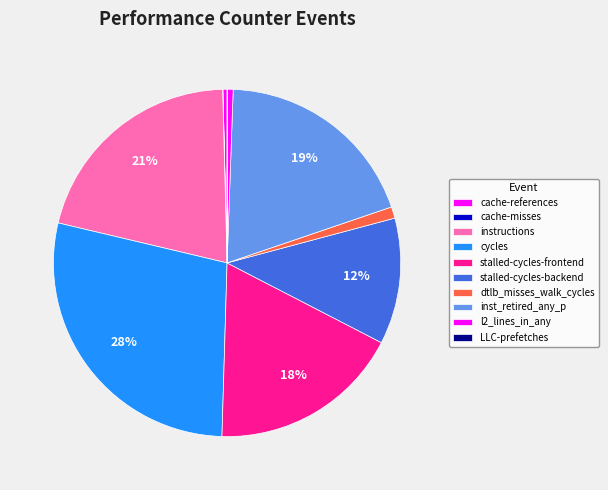

How many slices are in this pie chart?

10